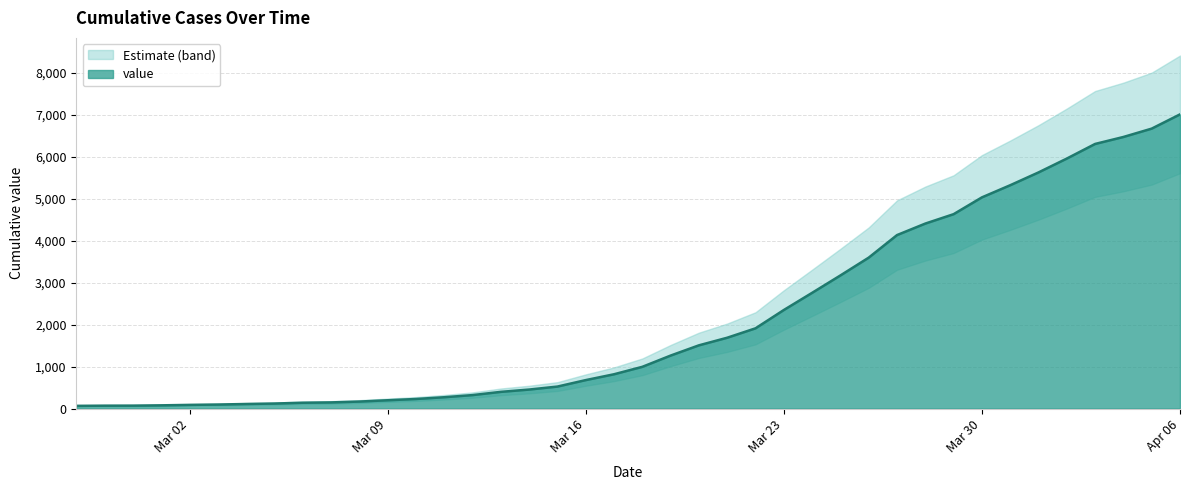

Is it true that the value at 2020-03-12 is 437?

False